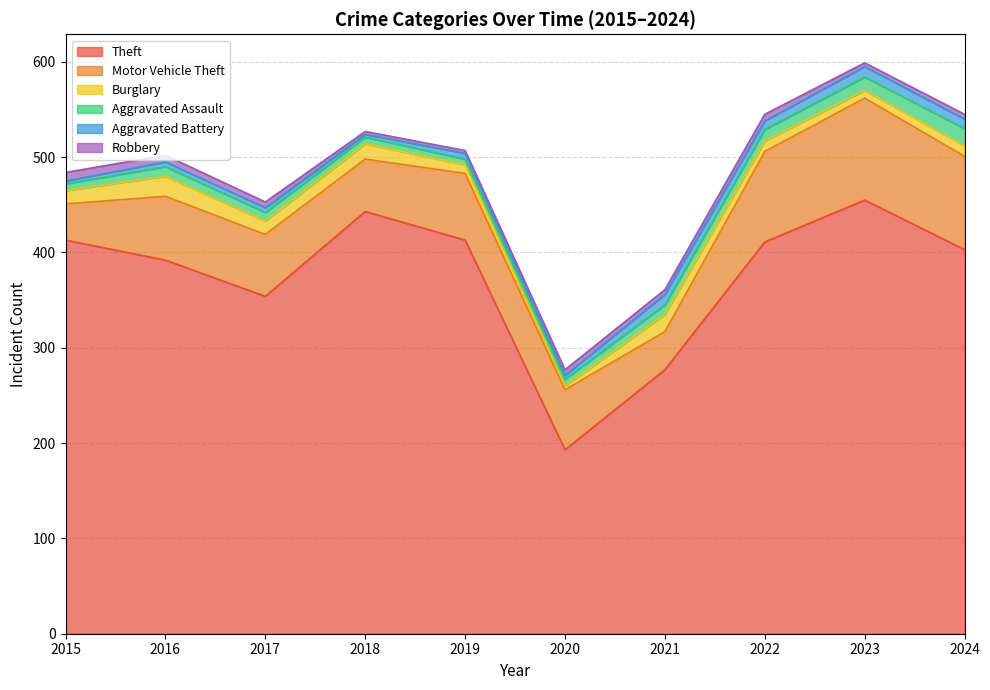

Reading left to right, extract all data points from this chart.

Theft: 2015=413	2016=392	2017=354	2018=443	2019=413	2020=193	2021=277	2022=411	2023=455	2024=403
Motor Vehicle Theft: 2015=38	2016=67	2017=65	2018=55	2019=70	2020=63	2021=40	2022=95	2023=107	2024=98
Burglary: 2015=14	2016=21	2017=14	2018=16	2019=9	2020=4	2021=18	2022=11	2023=8	2024=11
Aggravated Assault: 2015=7	2016=10	2017=9	2018=7	2019=6	2020=7	2021=10	2022=12	2023=14	2024=18
Aggravated Battery: 2015=3	2016=5	2017=5	2018=3	2019=6	2020=4	2021=11	2022=9	2023=11	2024=10
Robbery: 2015=9	2016=7	2017=6	2018=3	2019=3	2020=6	2021=5	2022=7	2023=4	2024=5